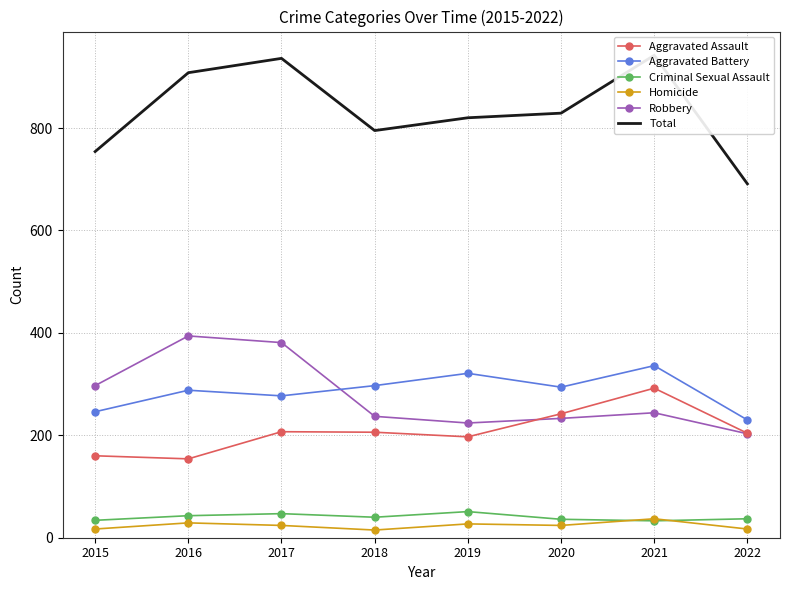

Is it true that Total equals 691 at 2022?

True